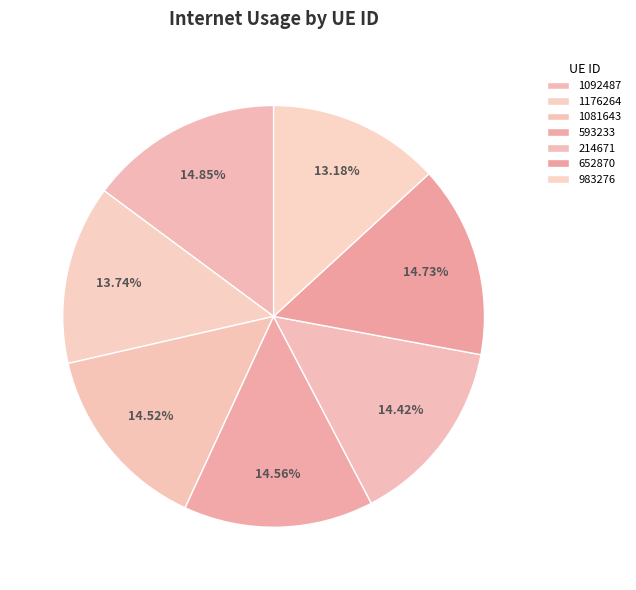

Is there a majority slice in this chart?

No